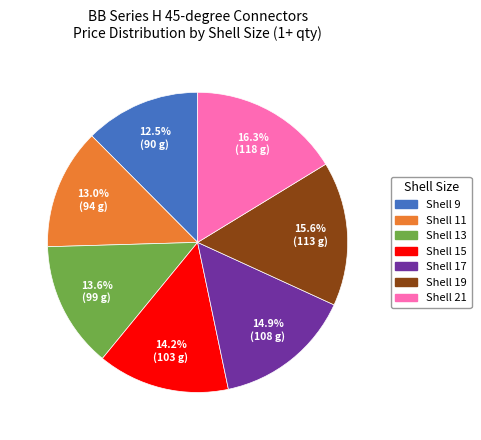

Rank the categories by value from lowest to highest.

Shell 9, Shell 11, Shell 13, Shell 15, Shell 17, Shell 19, Shell 21